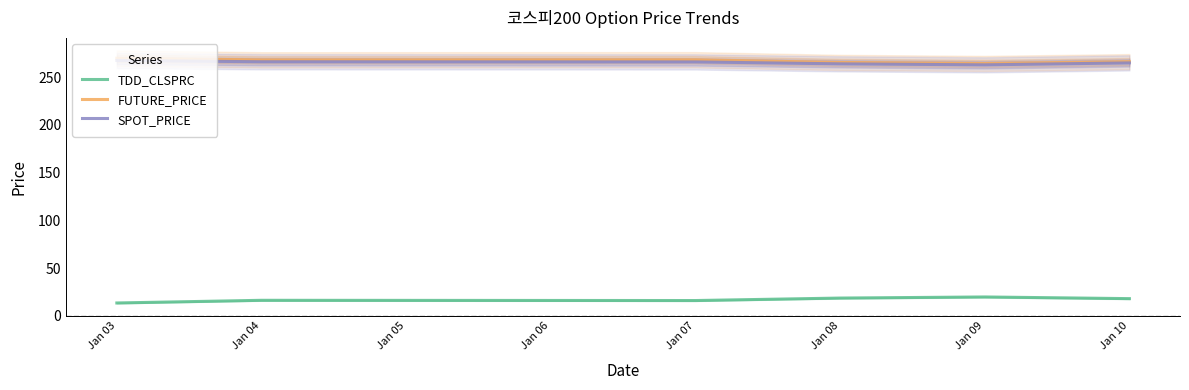

What is the difference between the SPOT_PRICE values at Jan 07 and Jan 09?

3.1